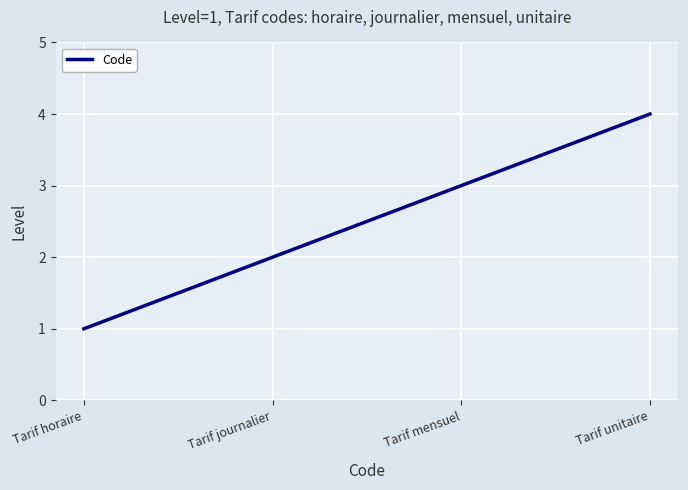

What position from the left is Tarif journalier?

2